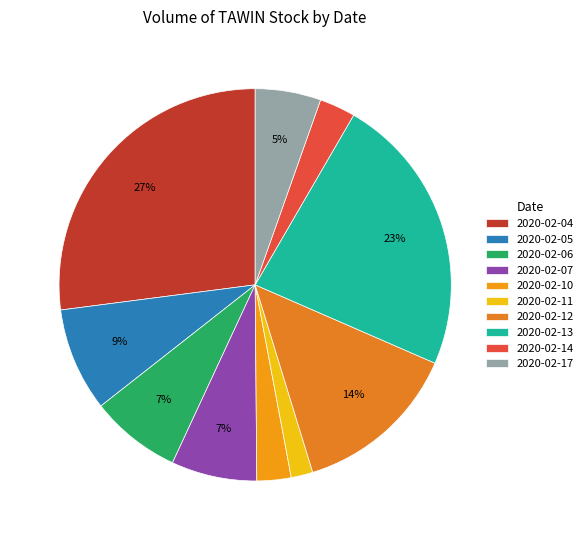

How much of the chart is everything except 2020-02-13?

76.8%